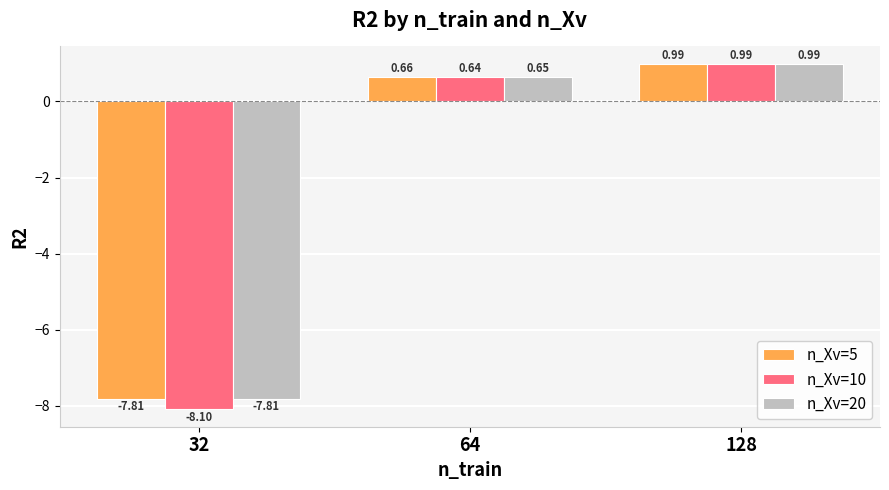

Which series has the widest spread of values?

n_Xv=10